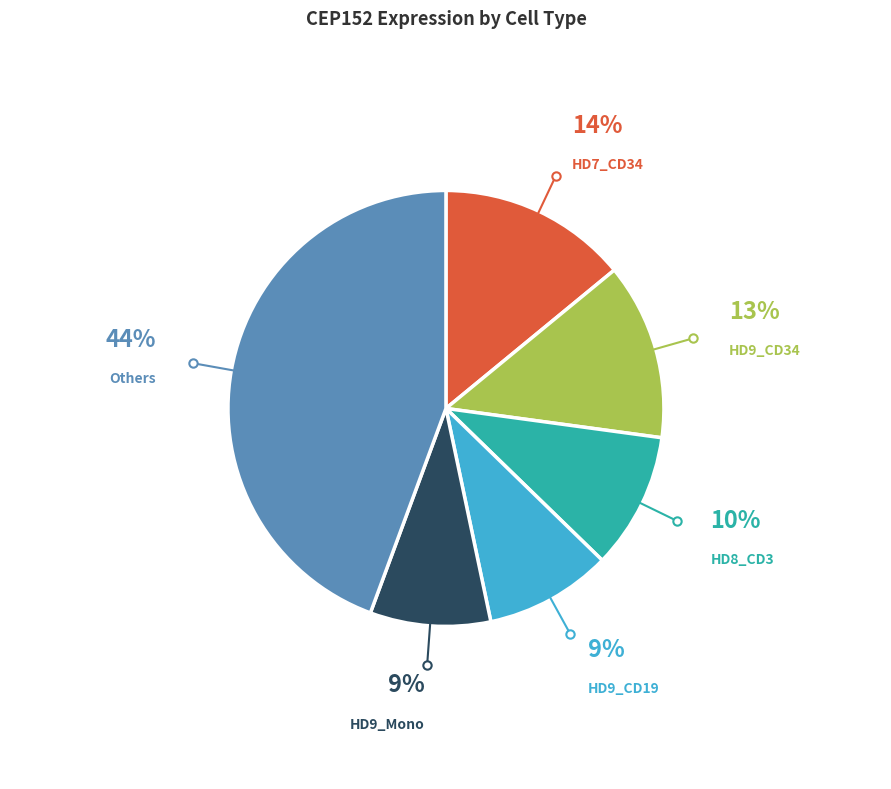

Which has a higher value, HD9_CD19 or HD8_CD3?

HD8_CD3